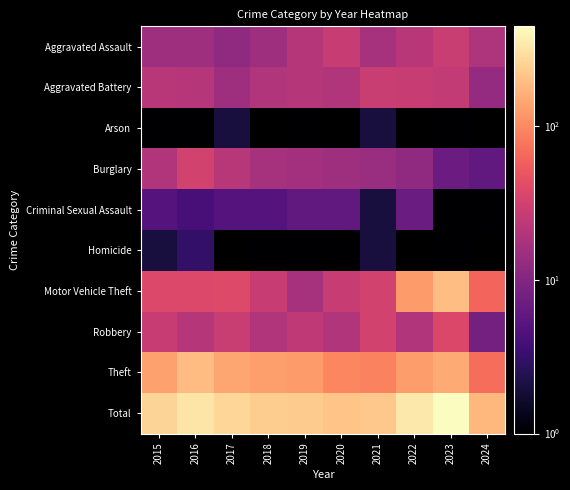

Reading left to right, extract all data points from this chart.

Aggravated Assault: 2015=15	2016=15	2017=12	2018=15	2019=21	2020=27	2021=17	2022=22	2023=28	2024=19
Aggravated Battery: 2015=22	2016=21	2017=15	2018=20	2019=21	2020=20	2021=28	2022=27	2023=26	2024=13
Arson: 2015=1	2016=1	2017=2	2018=0	2019=1	2020=0	2021=2	2022=0	2023=1	2024=0
Burglary: 2015=20	2016=32	2017=22	2018=17	2019=16	2020=15	2021=14	2022=12	2023=7	2024=6
Criminal Sexual Assault: 2015=5	2016=4	2017=5	2018=5	2019=6	2020=6	2021=2	2022=7	2023=1	2024=1
Homicide: 2015=2	2016=3	2017=0	2018=1	2019=1	2020=1	2021=2	2022=0	2023=1	2024=0
Motor Vehicle Theft: 2015=38	2016=38	2017=39	2018=27	2019=17	2020=27	2021=32	2022=124	2023=197	2024=63
Robbery: 2015=27	2016=21	2017=28	2018=20	2019=24	2020=20	2021=32	2022=20	2023=37	2024=8
Theft: 2015=135	2016=190	2017=143	2018=131	2019=126	2020=97	2021=91	2022=127	2023=150	2024=70
Total: 2015=265	2016=325	2017=266	2018=236	2019=233	2020=213	2021=220	2022=339	2023=448	2024=180